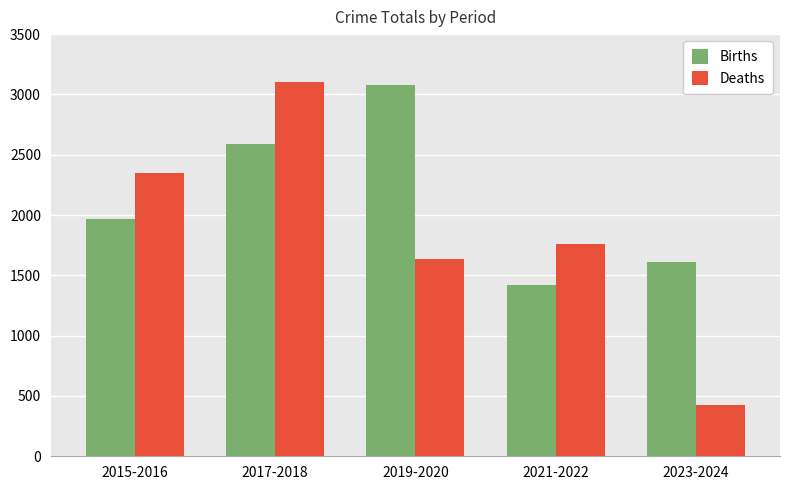

What is the value of the Births bar at the 5th from the left?

1610